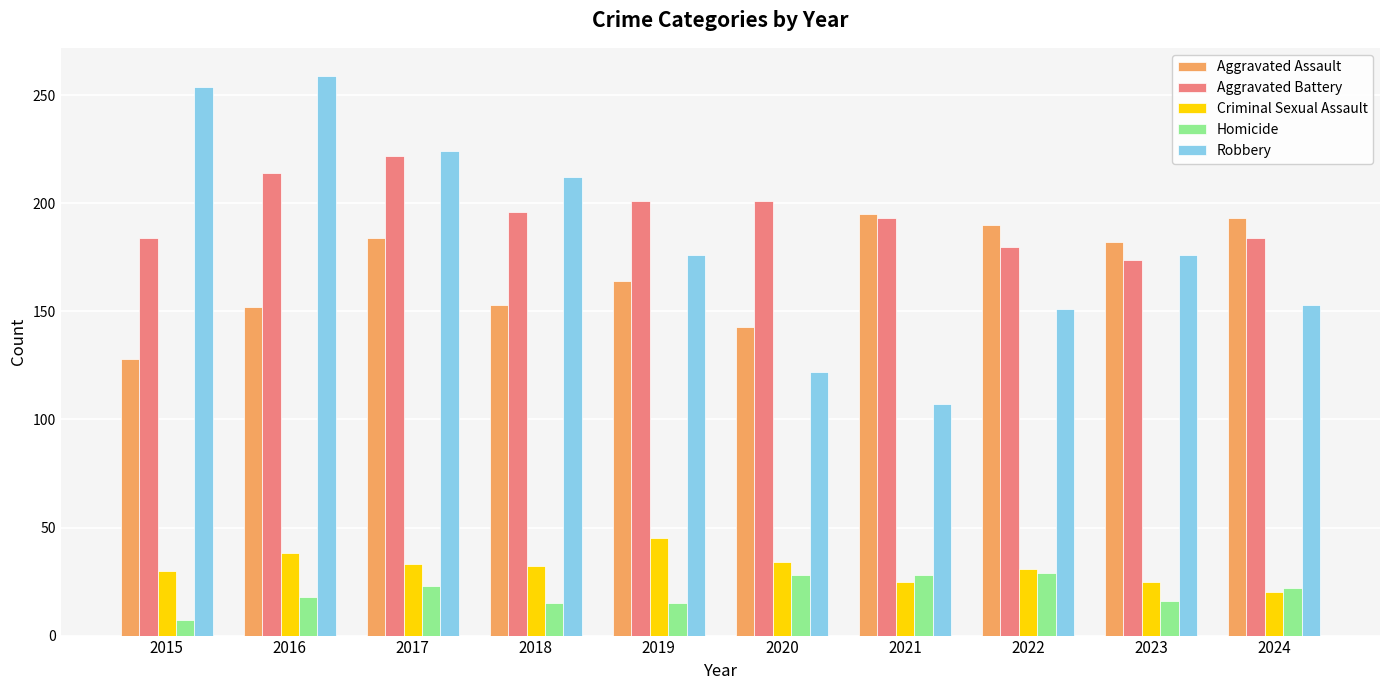

How many data points in Aggravated Assault are less than 182?

5